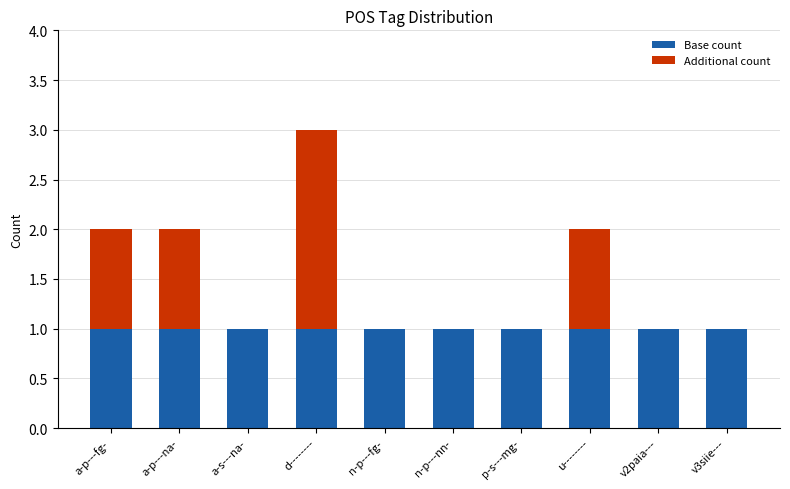

The value of Base count at n-p---fg- is 1. True or false?

True